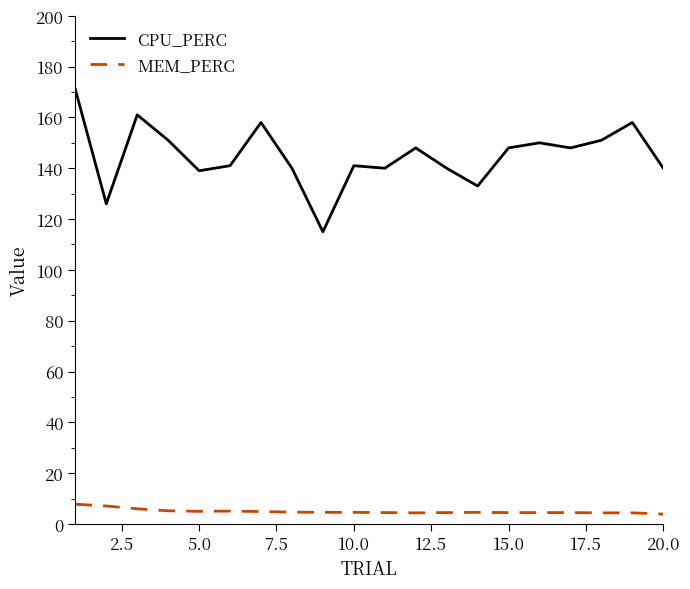

True or false: CPU_PERC and MEM_PERC intersect in this chart.

False